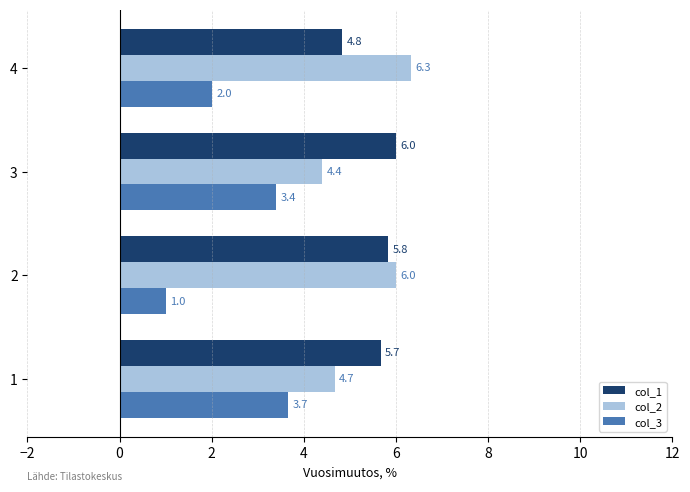

What is the average value of the col_1 series?

5.6